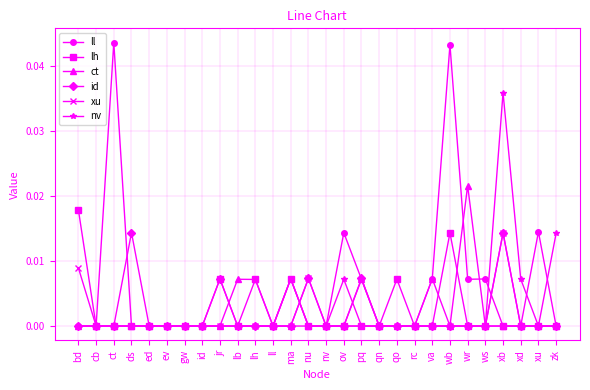

At which category is the sum across all series the highest?

xb